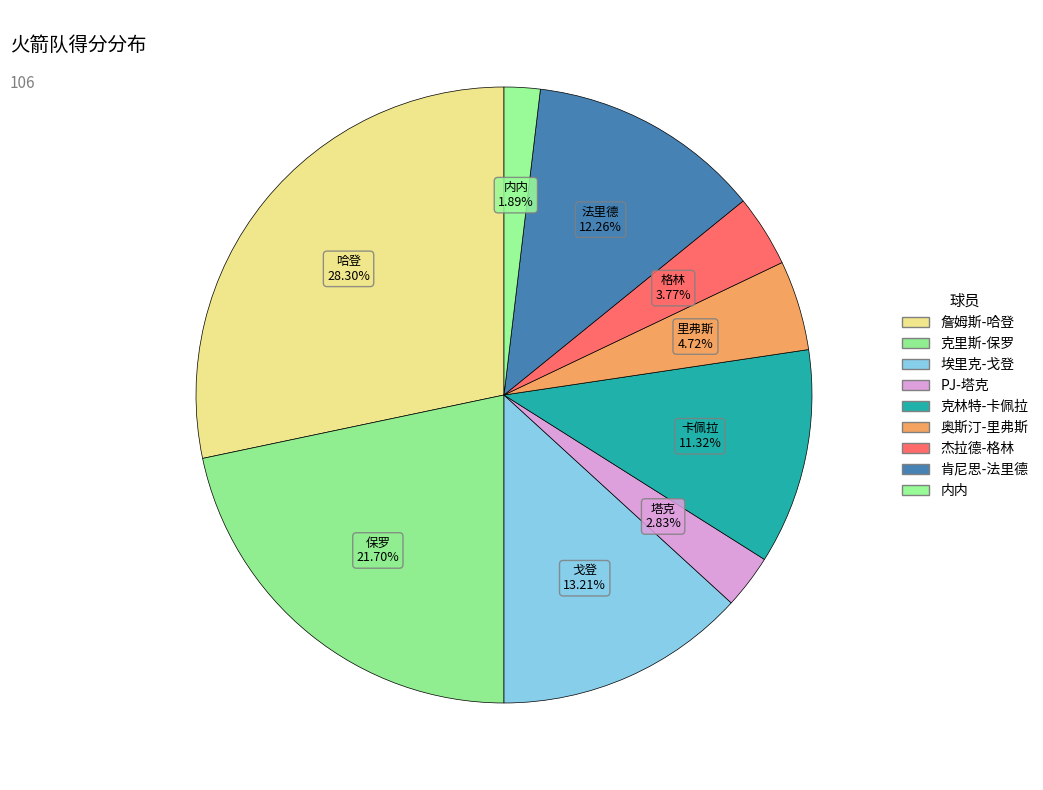

How many segments does this pie chart have?

9